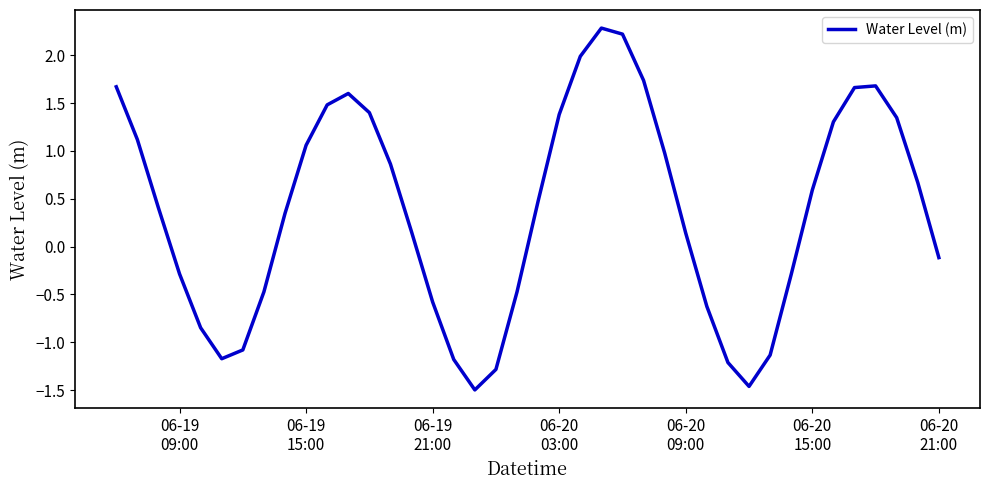

What is the maximum value shown in the chart?

2.3